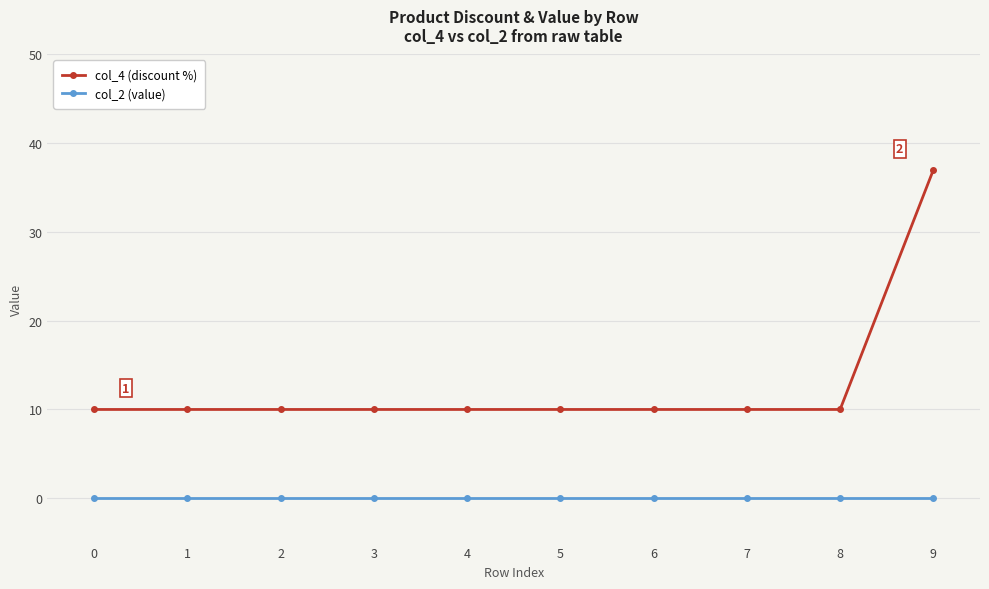

How many categories are shown in the chart?

10